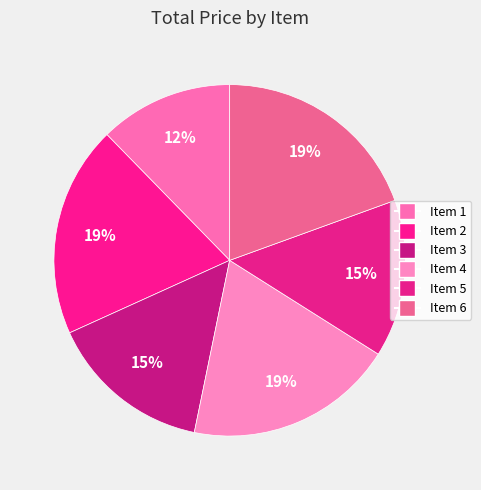

Does Item 5 account for over 50% of the chart?

No